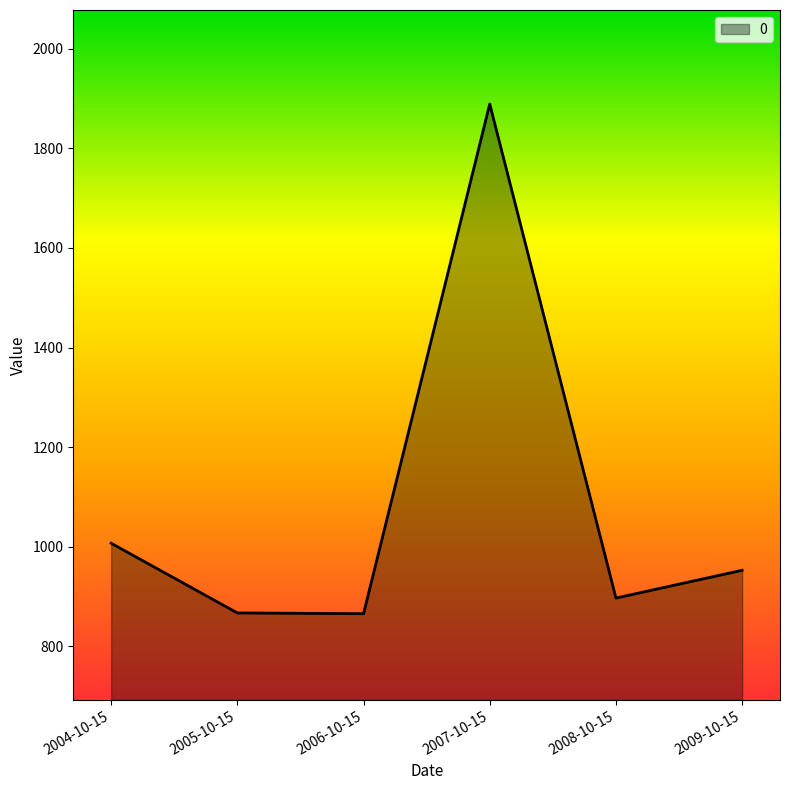

How many interior local valleys (lower than both neighbors) does the data have?

2